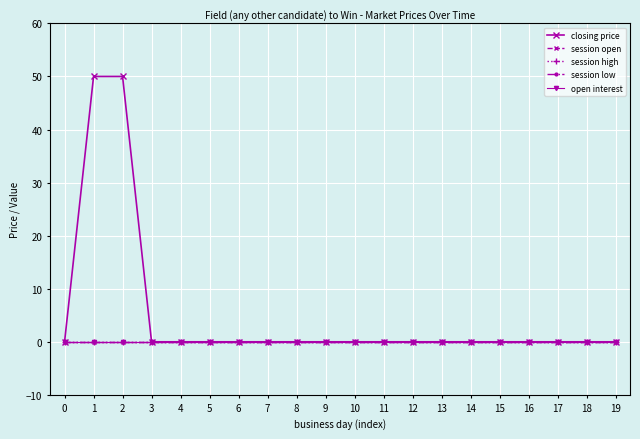

Reading left to right, transcribe all the data shown in this chart.

closing price: 0=0	1=50	2=50	3=0	4=0	5=0	6=0	7=0	8=0	9=0	10=0	11=0	12=0	13=0	14=0	15=0	16=0	17=0	18=0	19=0
session open: 0=0	1=0	2=0	3=0	4=0	5=0	6=0	7=0	8=0	9=0	10=0	11=0	12=0	13=0	14=0	15=0	16=0	17=0	18=0	19=0
session high: 0=0	1=0	2=0	3=0	4=0	5=0	6=0	7=0	8=0	9=0	10=0	11=0	12=0	13=0	14=0	15=0	16=0	17=0	18=0	19=0
session low: 0=0	1=0	2=0	3=0	4=0	5=0	6=0	7=0	8=0	9=0	10=0	11=0	12=0	13=0	14=0	15=0	16=0	17=0	18=0	19=0
open interest: 0=0	1=0	2=0	3=0	4=0	5=0	6=0	7=0	8=0	9=0	10=0	11=0	12=0	13=0	14=0	15=0	16=0	17=0	18=0	19=0